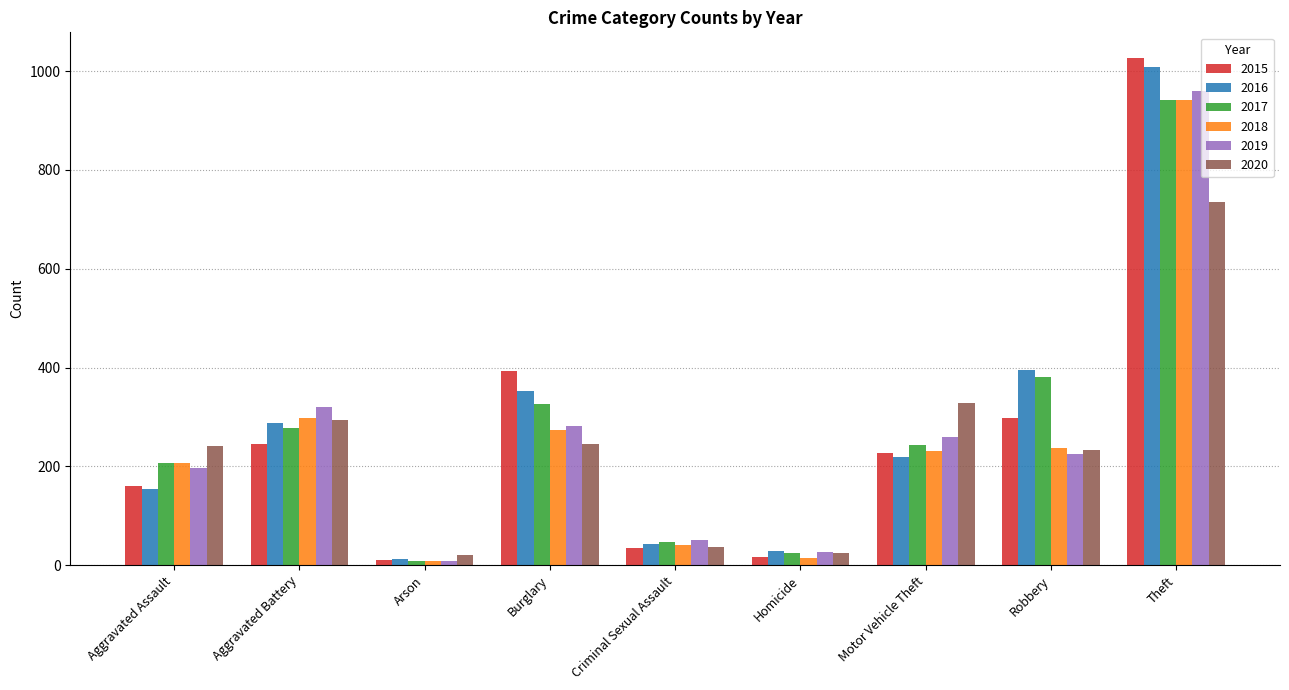

What is the label of the 7th bar from the right?

Arson